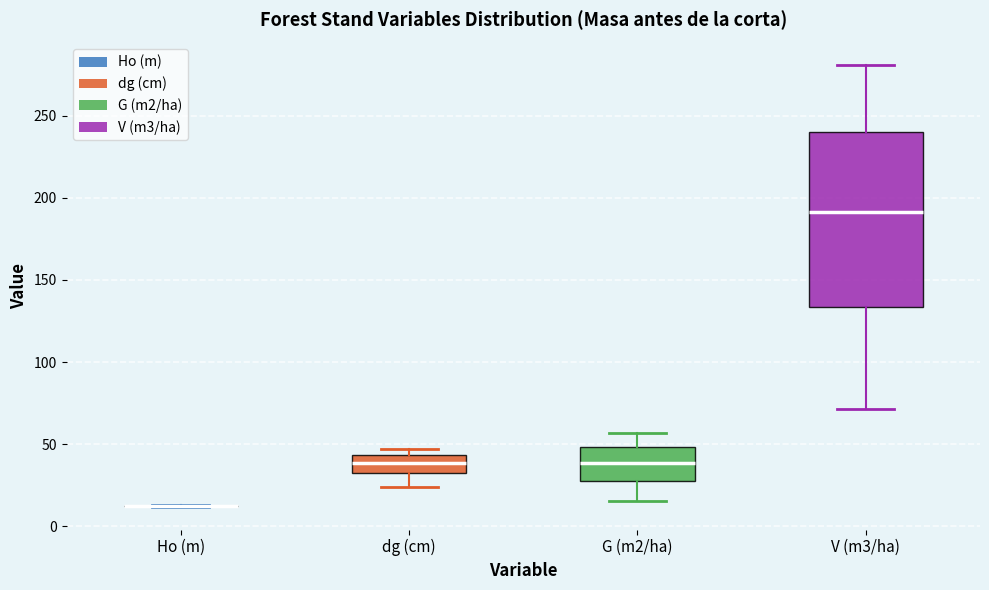

Reading left to right, read every box against the y-axis: the position of its median line, the range the box covers, and the ends of its whiskers. The values are not printed on the chart, so give them approximately, as read against the axis.

Ho (m): box collapsed to a line at 10, whiskers 10 to 15
dg (cm): median 40, box 35 to 45, whiskers 25 to 45 (just above the box's upper edge)
G (m2/ha): median 40, box 25 to 50, whiskers 15 to 55
V (m3/ha): median 190, box 135 to 240, whiskers 70 to 280